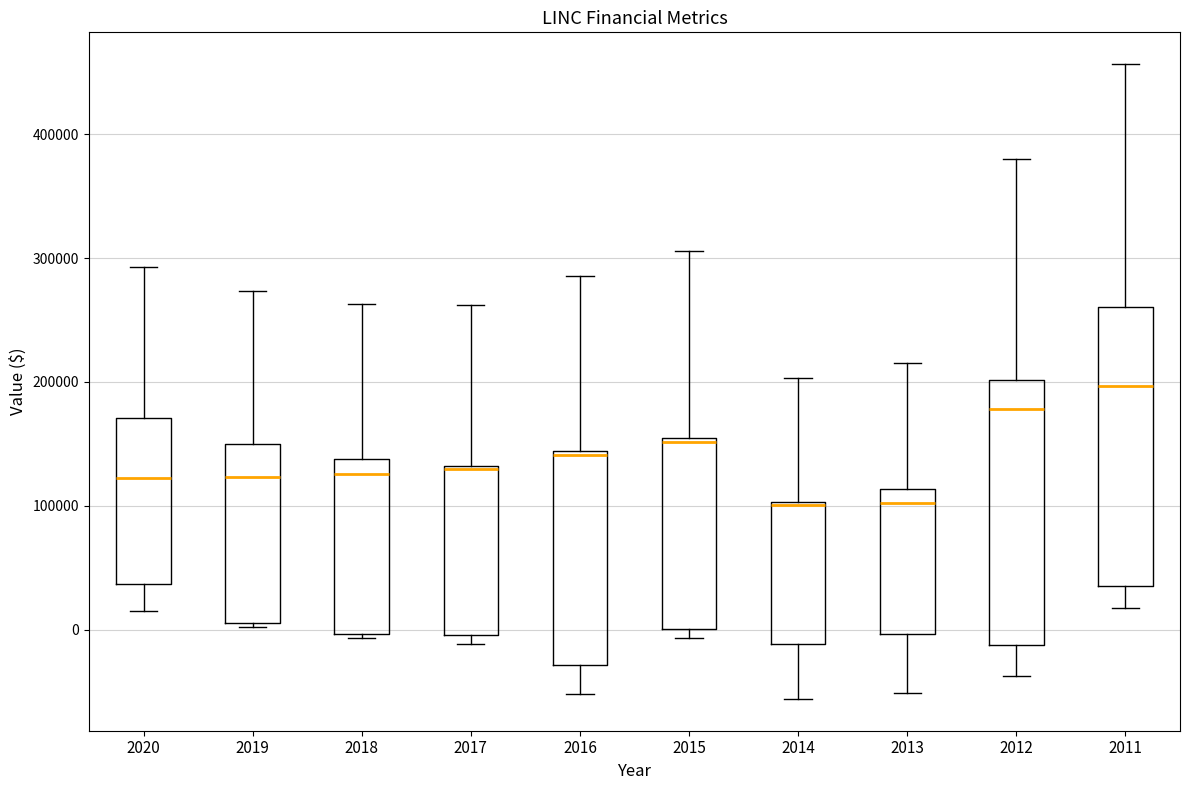

Reading left to right, transcribe this box plot: for each box, give where its median line is, the range the box spans, and where its two whiskers end, as read against the y-axis. The values are not printed on the chart, so give them approximately, as read against the axis.

2020: median 120000, box 40000 to 170000, whiskers 10000 to 290000
2019: median 120000, box 10000 to 150000, whiskers 0 to 270000
2018: median 130000, box 0 to 140000, whiskers -10000 to 260000
2017: median 130000, box 0 to 130000, whiskers -10000 to 260000
2016: median 140000 (just below the box's upper edge), box -30000 to 140000, whiskers -50000 to 290000
2015: median 150000, box 0 to 150000, whiskers -10000 to 310000
2014: median 100000, box -10000 to 100000, whiskers -60000 to 200000
2013: median 100000, box 0 to 110000, whiskers -50000 to 220000
2012: median 180000, box -10000 to 200000, whiskers -40000 to 380000
2011: median 200000, box 30000 to 260000, whiskers 20000 to 460000